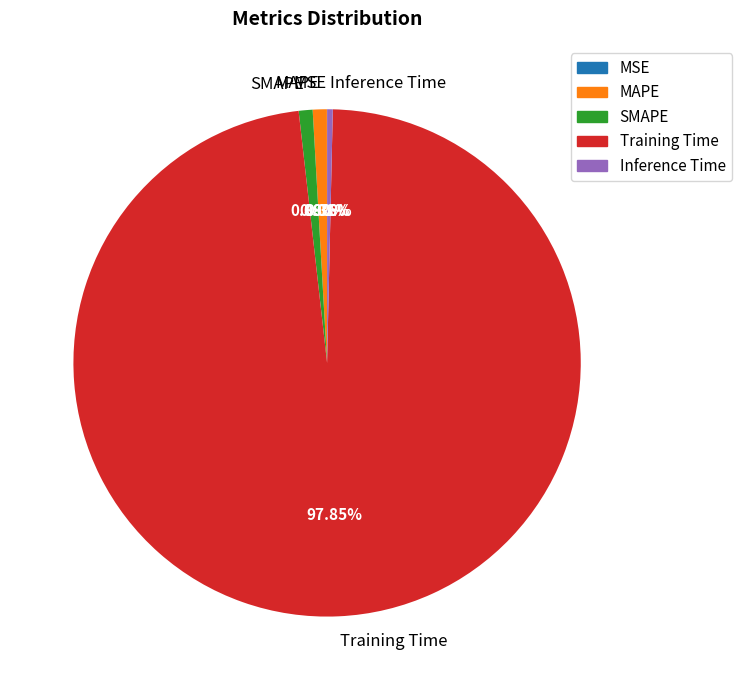

What is the total percentage of Training Time and Inference Time?

98.2%